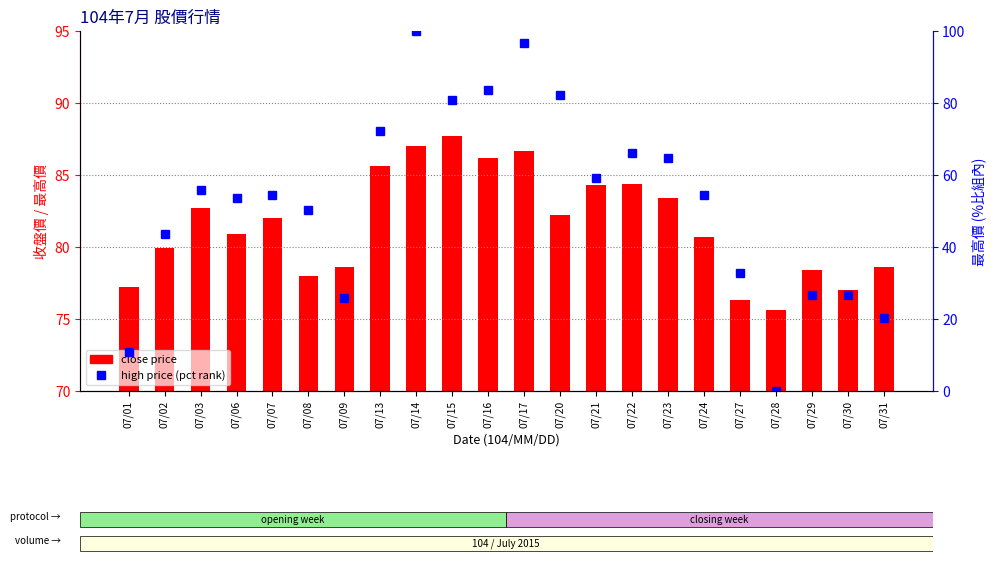

What is the sum of all close price values?

1793.4